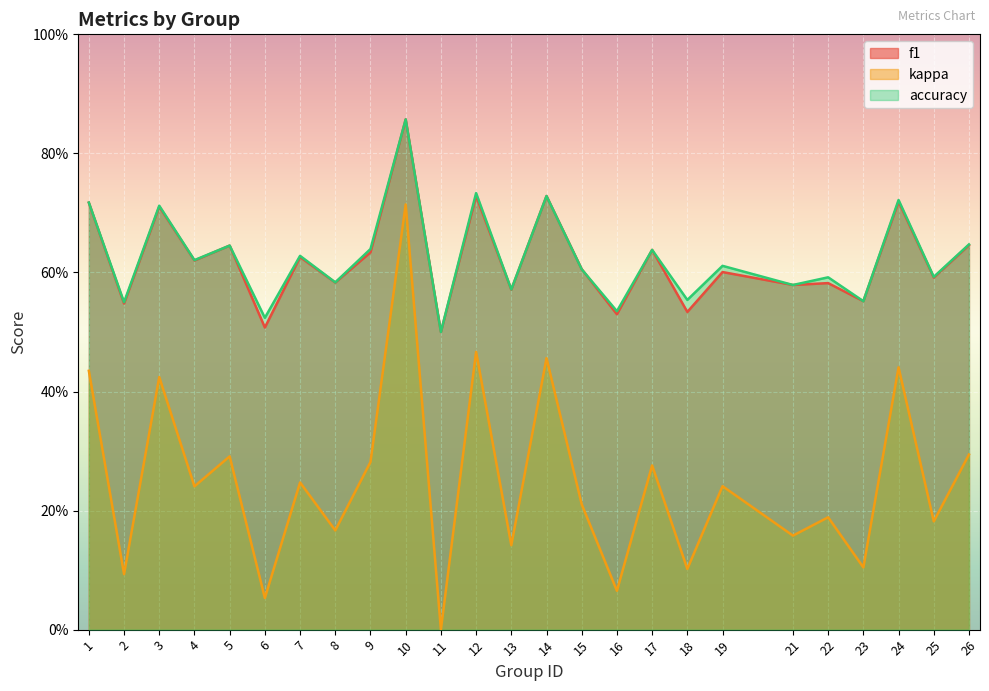

Which series changed the most between 3 and 12?

kappa